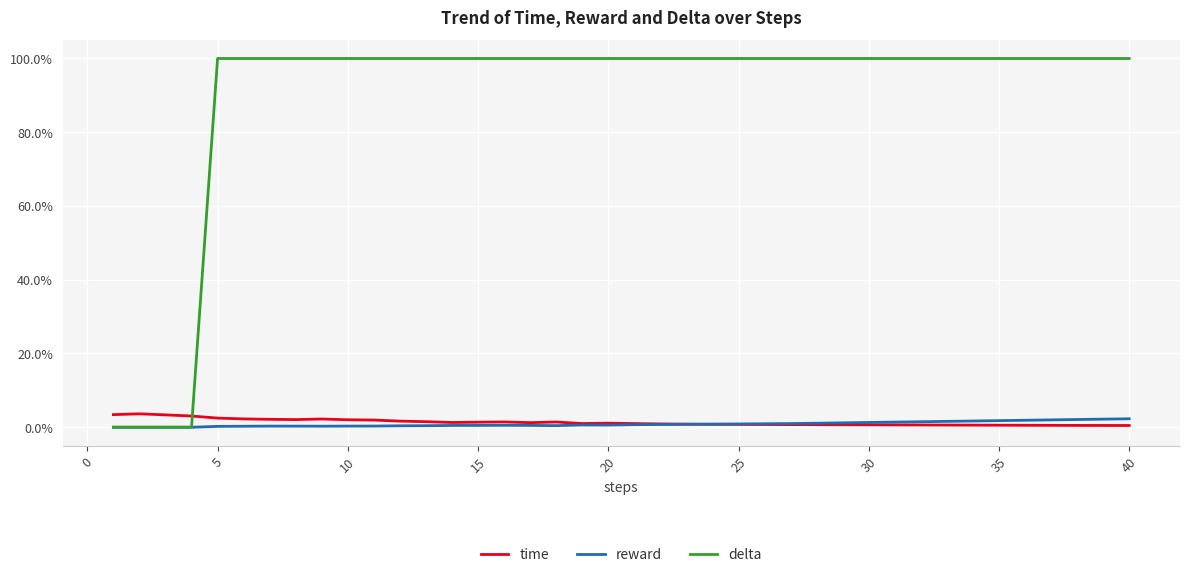

What are all the series names shown in the legend?

time, reward, delta